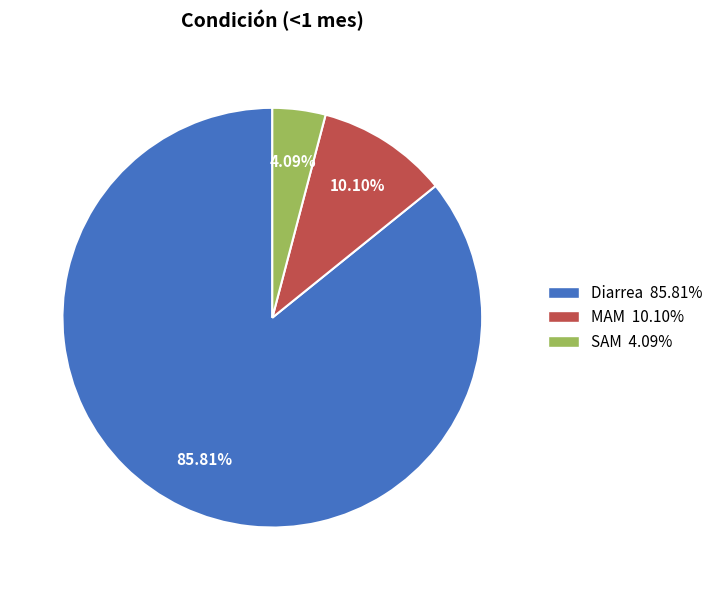

To the nearest percent, what is the difference between the Diarrea and SAM slice percentages?

82%